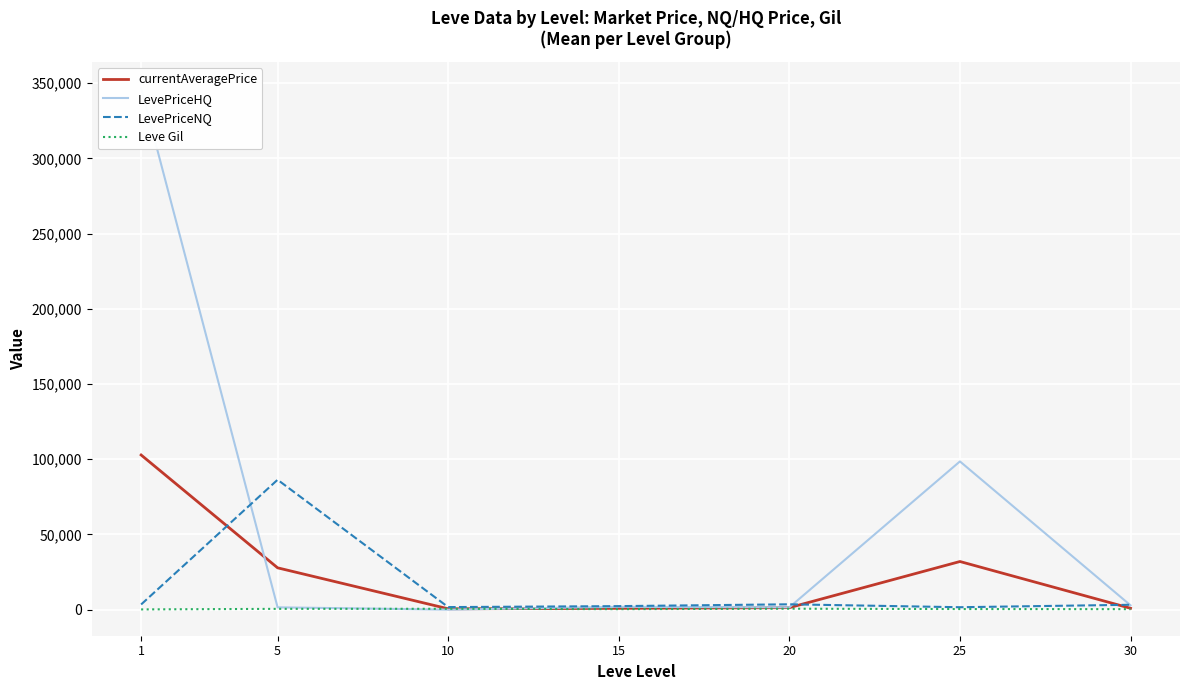

List the series in order of their peak value, highest first.

LevePriceHQ, currentAveragePrice, LevePriceNQ, Leve Gil